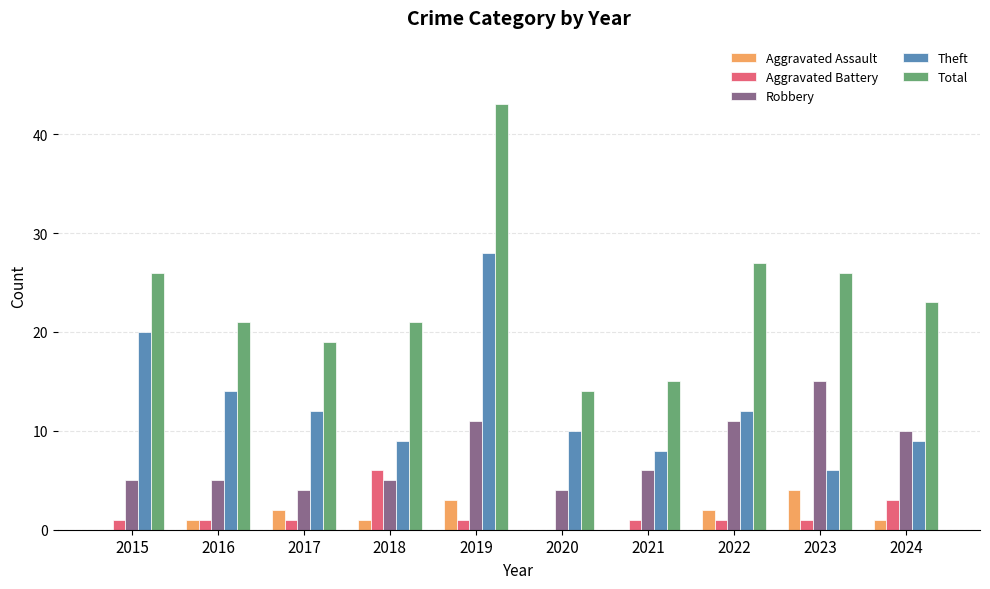

How many data points does each series have?

10